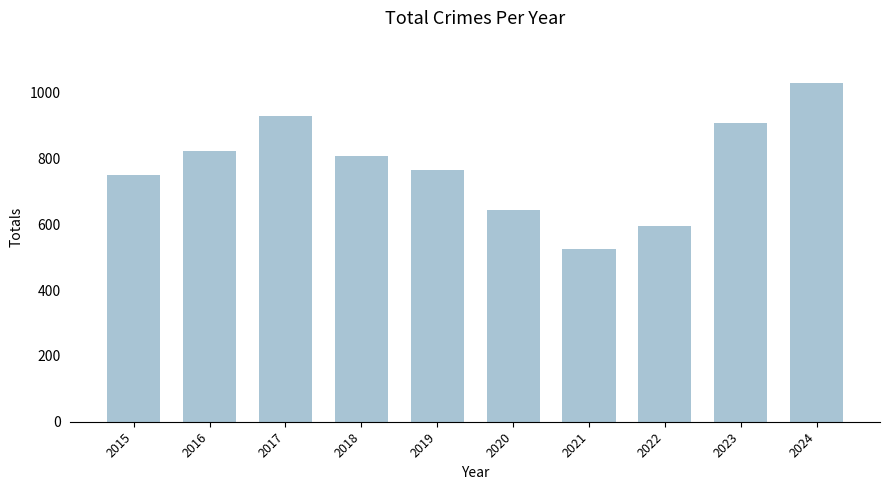

Which label corresponds to the largest value in the chart?

2024